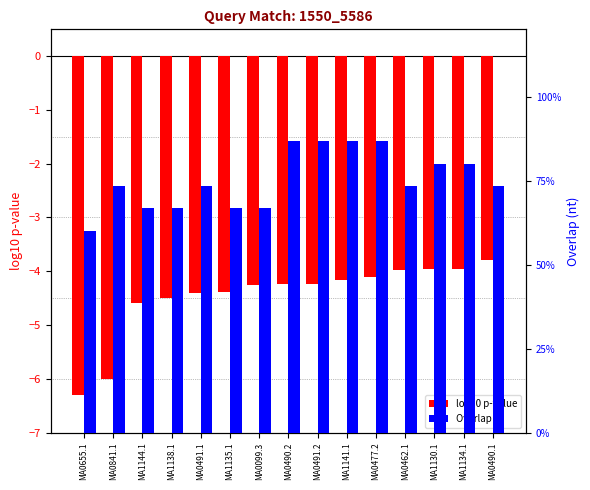

At how many categories does at least one series exceed 25?

15